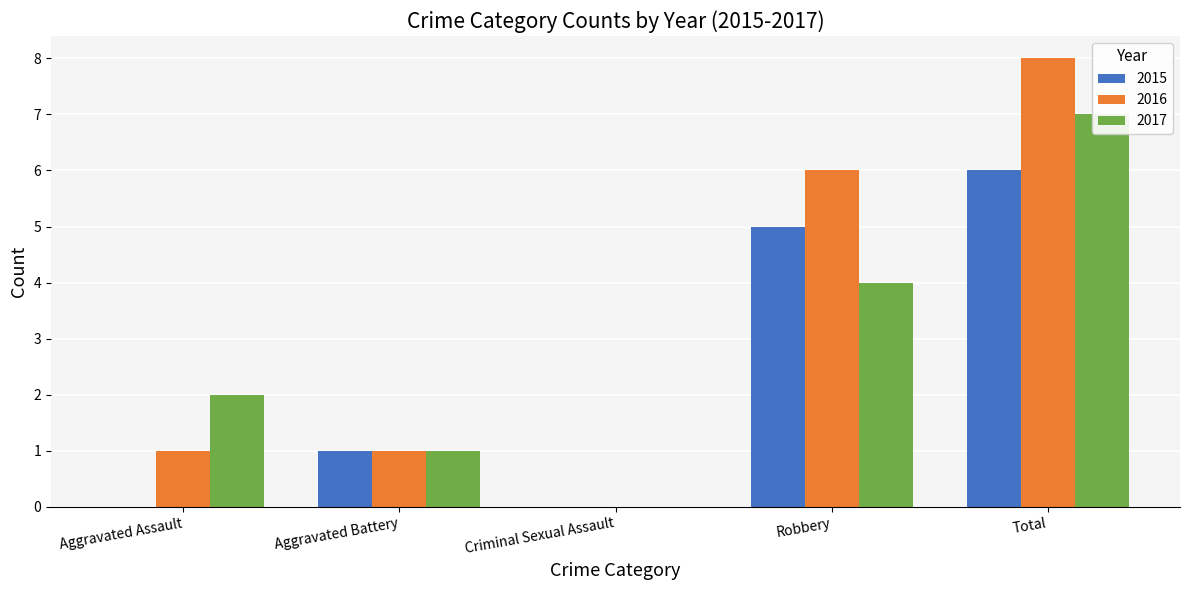

List the series in order of their overall mean, highest first.

2016, 2017, 2015